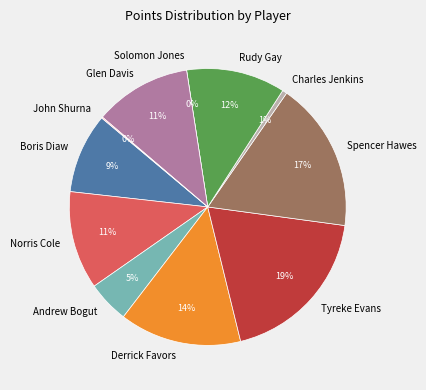

To the nearest percent, what is the difference between the largest and smallest slice percentages?

19%